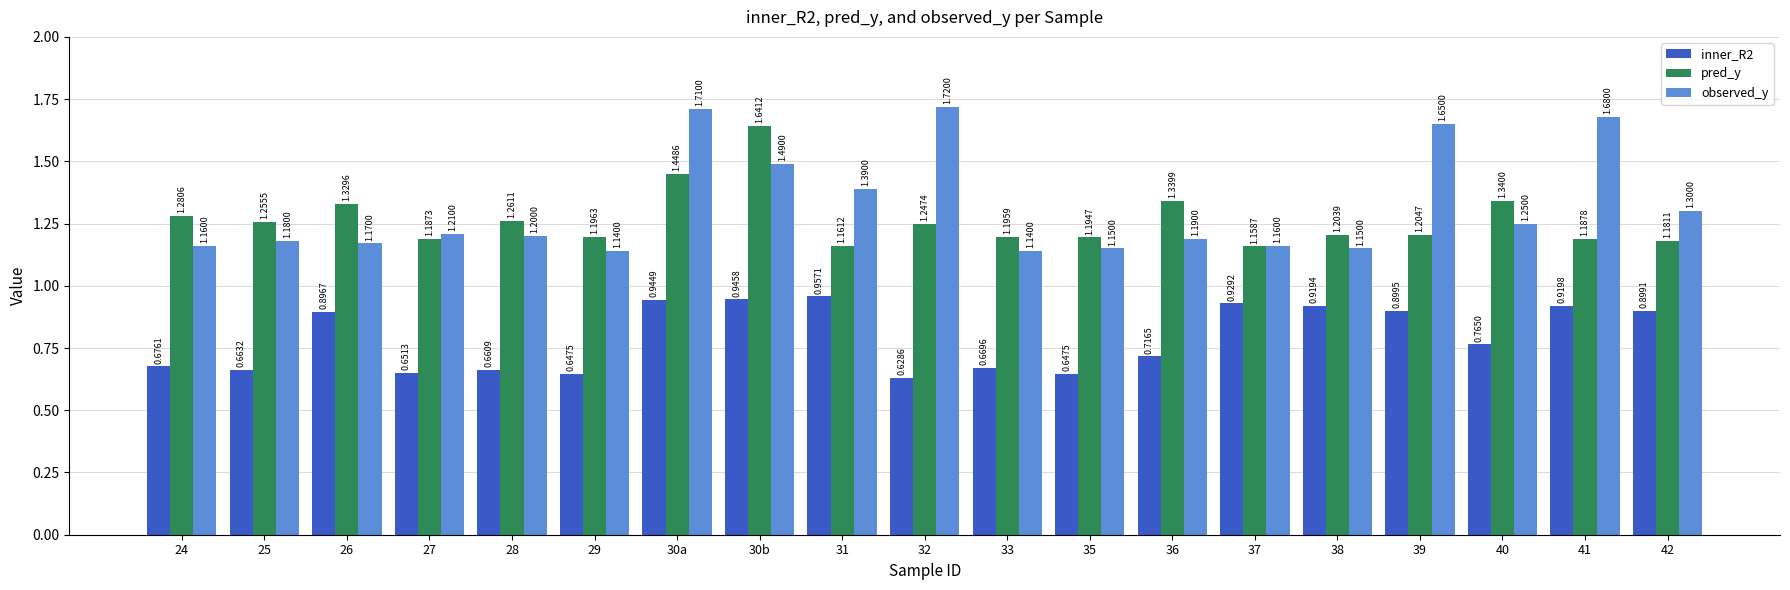

Between 32 and 33, which series saw the biggest shift?

observed_y